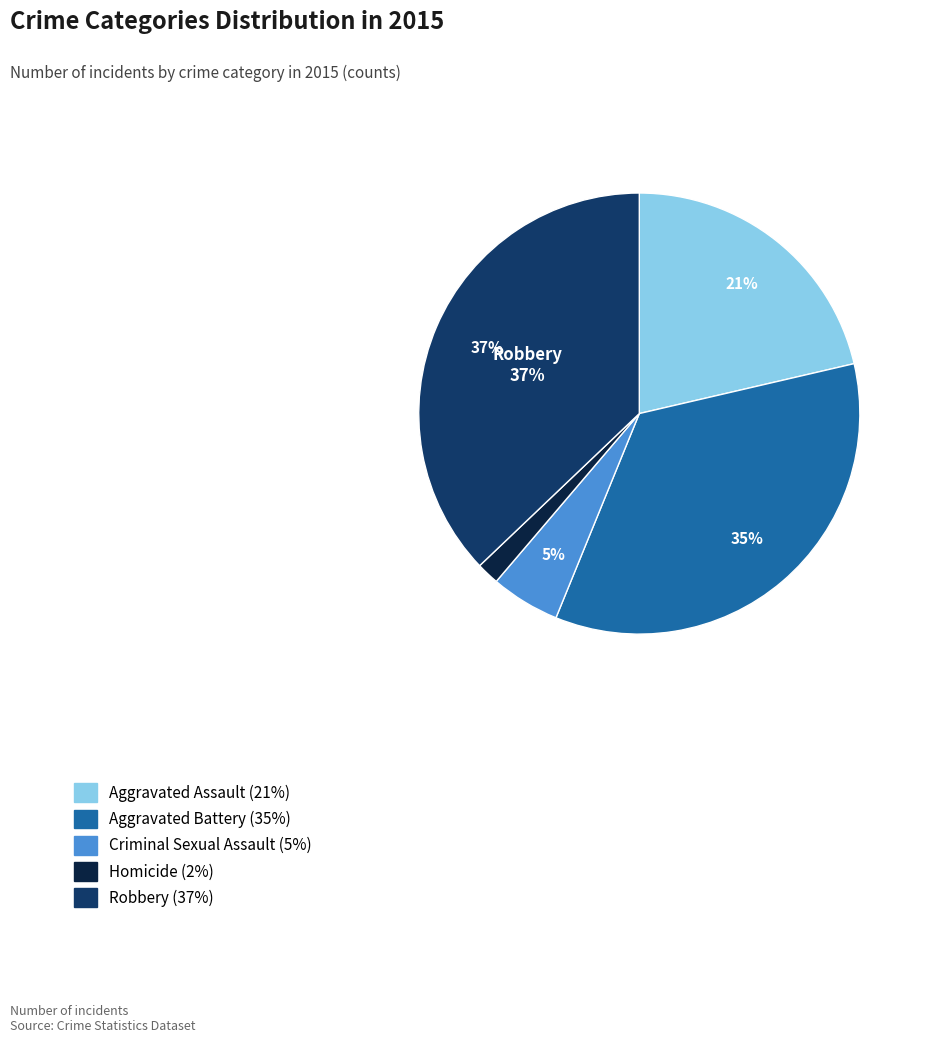

Is there any slice that represents more than half of the pie?

No